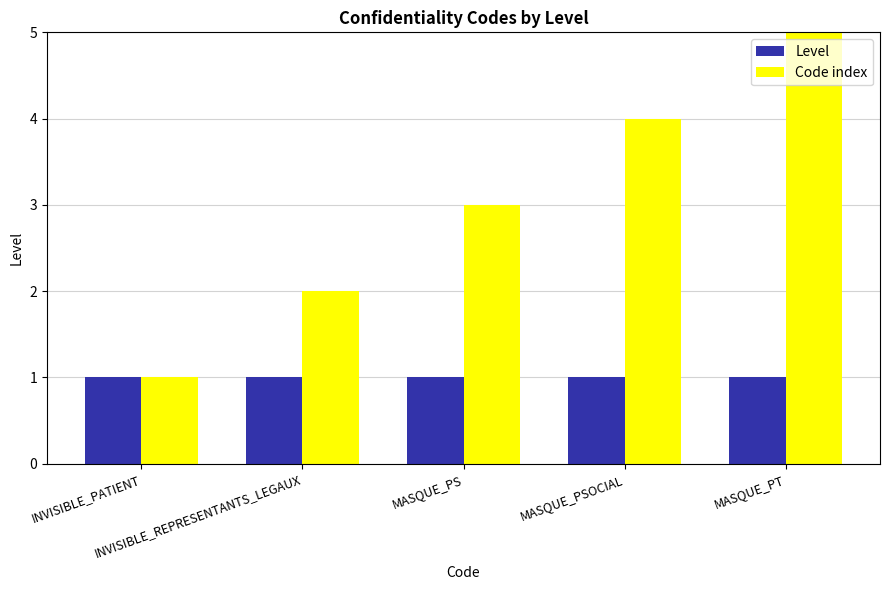

Reading left to right, extract all data points from this chart.

Level: INVISIBLE_PATIENT=1	INVISIBLE_REPRESENTANTS_LEGAUX=1	MASQUE_PS=1	MASQUE_PSOCIAL=1	MASQUE_PT=1
Code index: INVISIBLE_PATIENT=1	INVISIBLE_REPRESENTANTS_LEGAUX=2	MASQUE_PS=3	MASQUE_PSOCIAL=4	MASQUE_PT=5